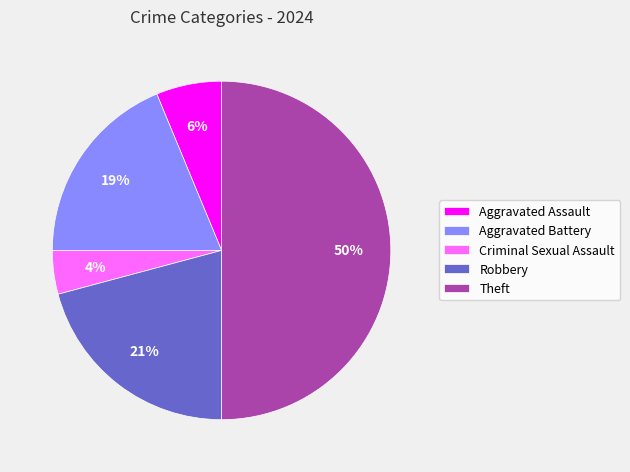

Between Theft and Robbery, which is larger?

Theft